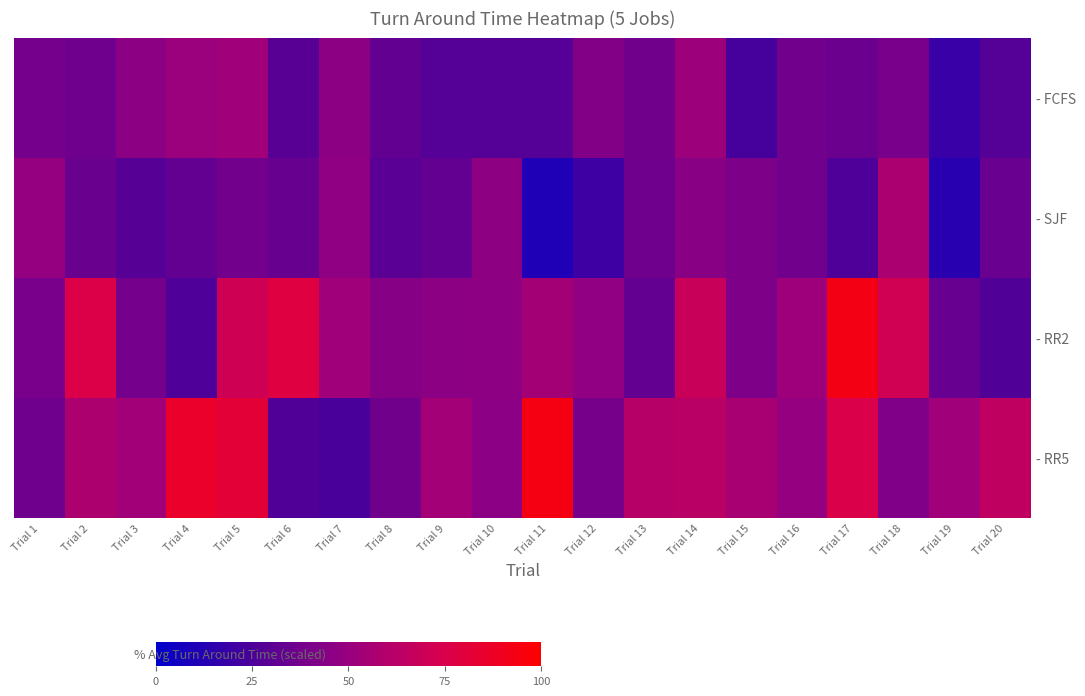

Reading left to right, list all the values displayed in this chart.

- FCFS: Trial 1=42.4	Trial 2=40.0	Trial 3=50.4	Trial 4=56.2	Trial 5=58.4	Trial 6=31.8	Trial 7=50.4	Trial 8=35.4	Trial 9=30.8	Trial 10=30.8	Trial 11=30.8	Trial 12=47.2	Trial 13=40.6	Trial 14=57.0	Trial 15=25.6	Trial 16=41.0	Trial 17=38.8	Trial 18=43.2	Trial 19=20.2	Trial 20=30.6
- SJF: Trial 1=53.4	Trial 2=38.4	Trial 3=31.4	Trial 4=35.8	Trial 5=41.6	Trial 6=37.6	Trial 7=51.6	Trial 8=32.8	Trial 9=36.0	Trial 10=51.4	Trial 11=11.4	Trial 12=22.4	Trial 13=40.0	Trial 14=49.2	Trial 15=45.0	Trial 16=41.0	Trial 17=28.4	Trial 18=63.0	Trial 19=14.8	Trial 20=38.2
- RR2: Trial 1=43.8	Trial 2=83.8	Trial 3=42.2	Trial 4=28.4	Trial 5=77.8	Trial 6=86.6	Trial 7=58.4	Trial 8=48.4	Trial 9=50.4	Trial 10=50.8	Trial 11=59.8	Trial 12=52.0	Trial 13=35.8	Trial 14=75.6	Trial 15=45.6	Trial 16=57.4	Trial 17=102.2	Trial 18=79.0	Trial 19=37.2	Trial 20=29.6
- RR5: Trial 1=40.0	Trial 2=63.8	Trial 3=58.8	Trial 4=94.8	Trial 5=90.2	Trial 6=29.6	Trial 7=26.4	Trial 8=40.6	Trial 9=59.4	Trial 10=50.2	Trial 11=103.0	Trial 12=42.8	Trial 13=67.6	Trial 14=68.8	Trial 15=61.8	Trial 16=53.6	Trial 17=83.6	Trial 18=46.0	Trial 19=58.2	Trial 20=71.4